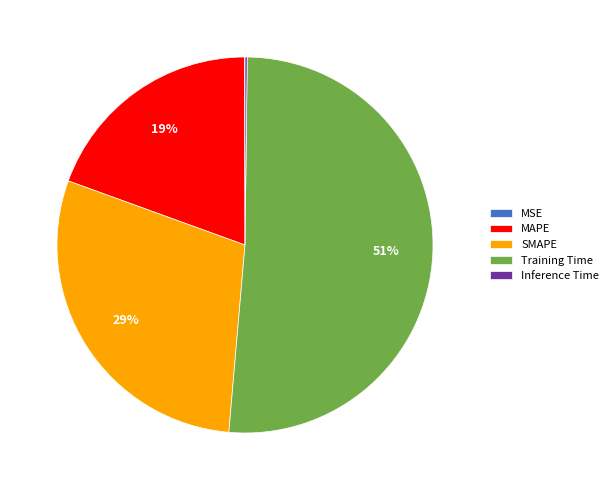

Which category has the biggest portion of the pie?

Training Time